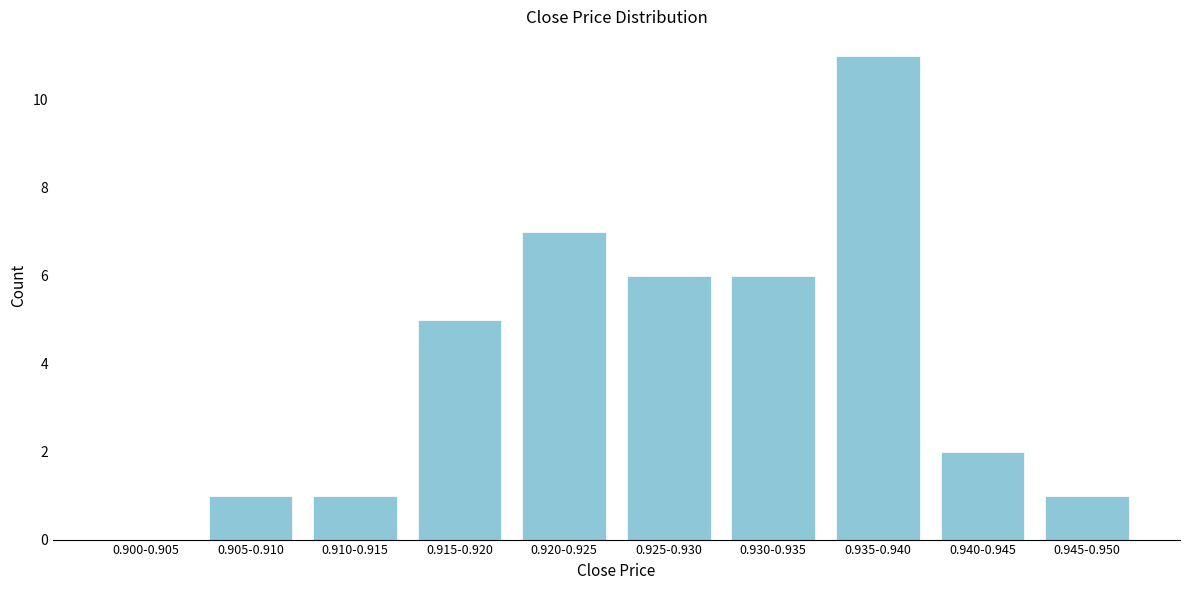

Reading right to left, list all the values displayed in this chart.

0.945-0.950=1	0.940-0.945=2	0.935-0.940=11	0.930-0.935=6	0.925-0.930=6	0.920-0.925=7	0.915-0.920=5	0.910-0.915=1	0.905-0.910=1	0.900-0.905=0